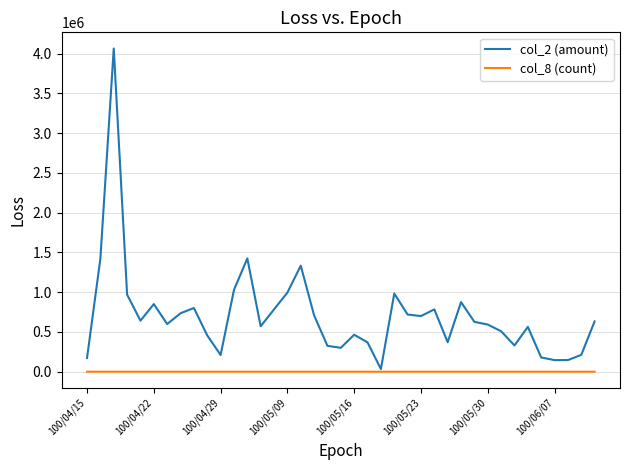

What is the maximum value shown in the chart?

4064980